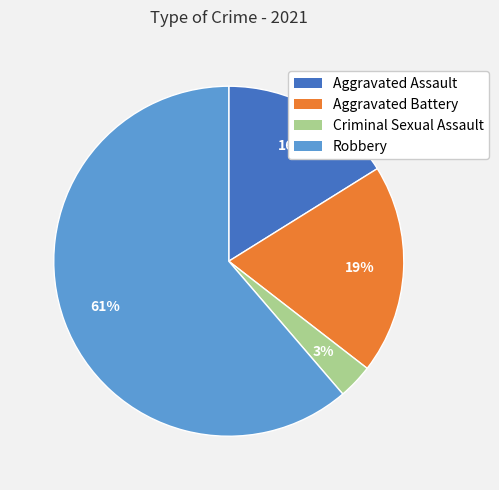

Is there any slice that represents more than half of the pie?

Yes